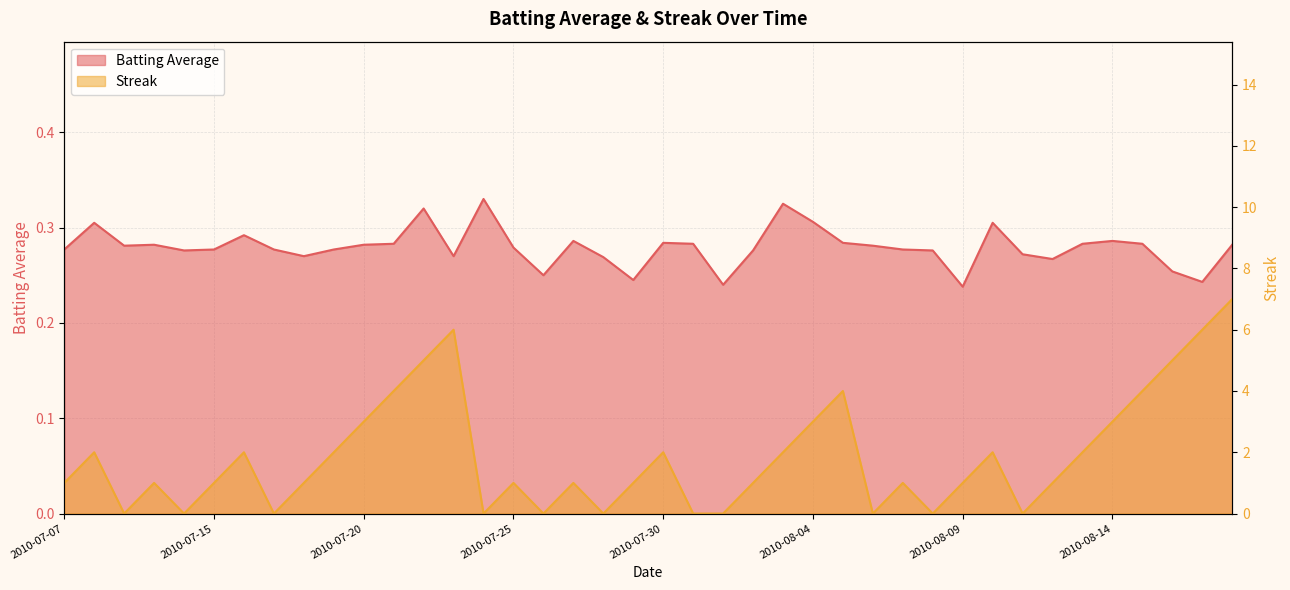

What position from the left is 2010-08-17?

39